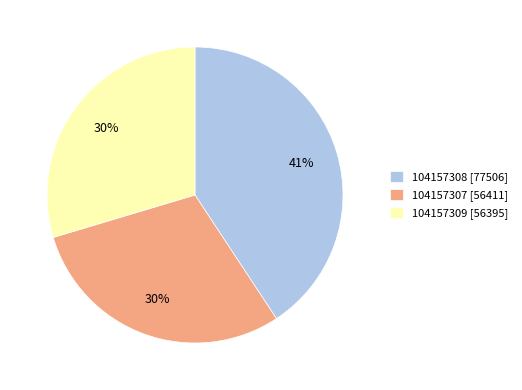

Is there any slice that represents more than half of the pie?

No